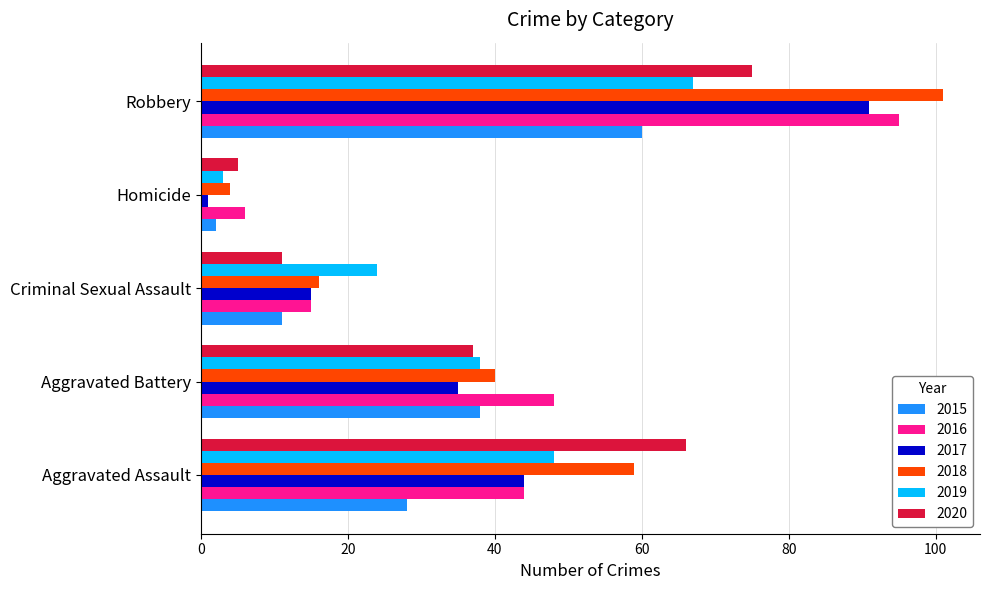

How many 2019 values are between 24 and 48?

3